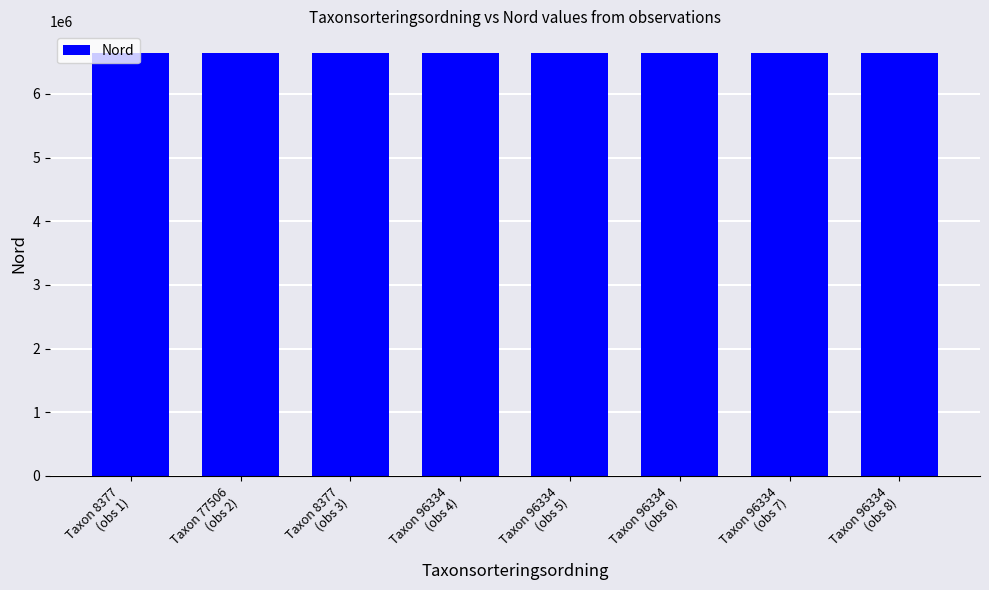

What position from the right is Taxon 96334
(obs 6)?

3